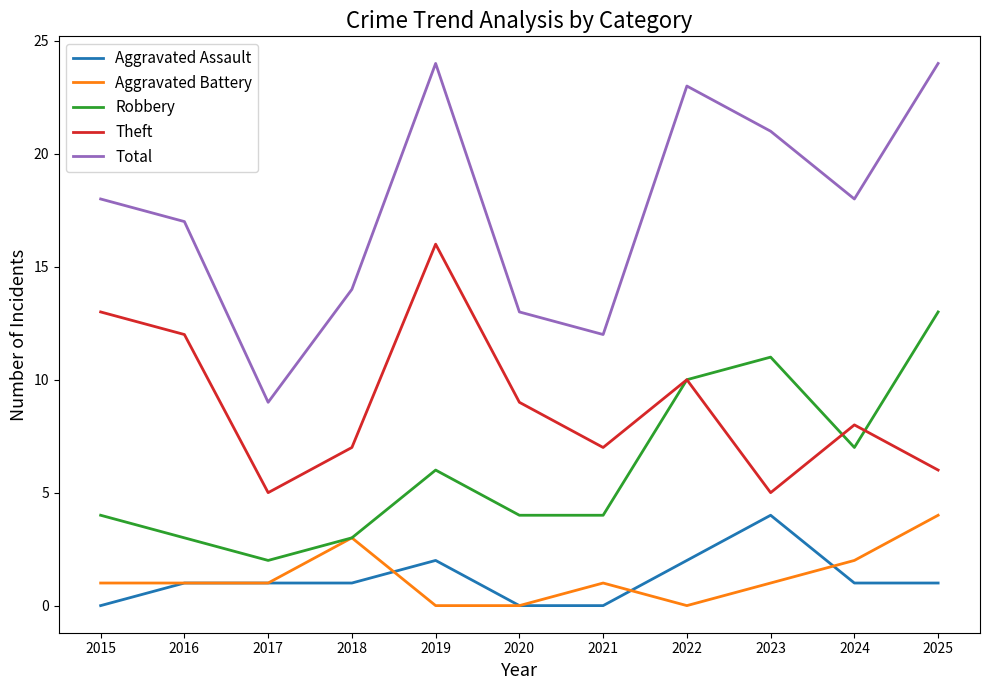

What value does the Robbery series have at 2019, to the nearest 10?

10